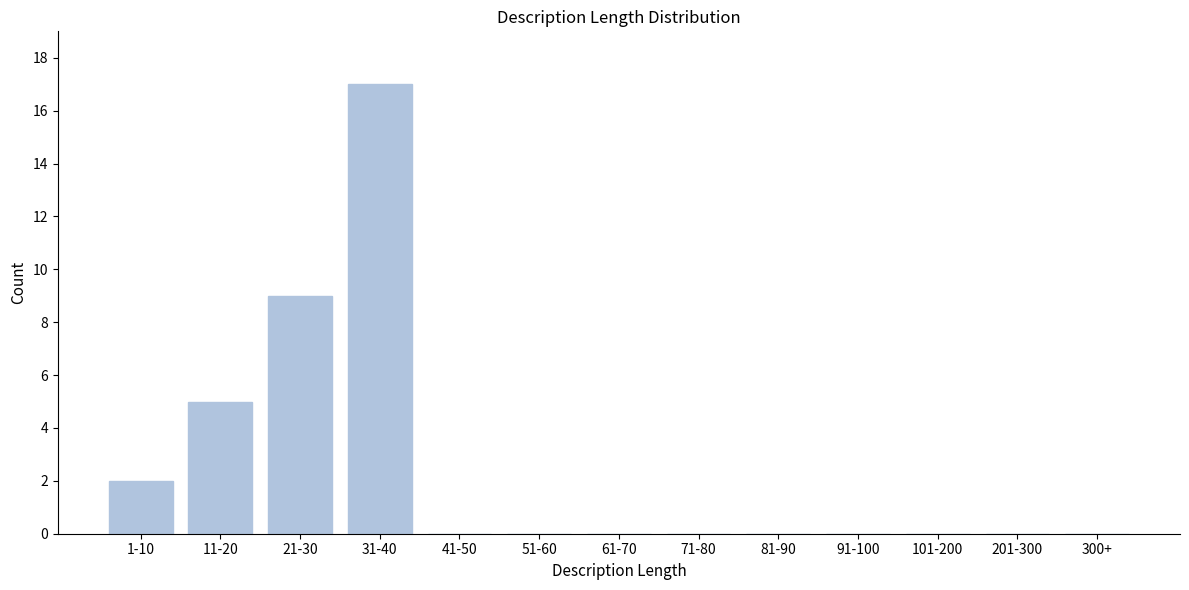

At which label is the value closest to 8?

21-30